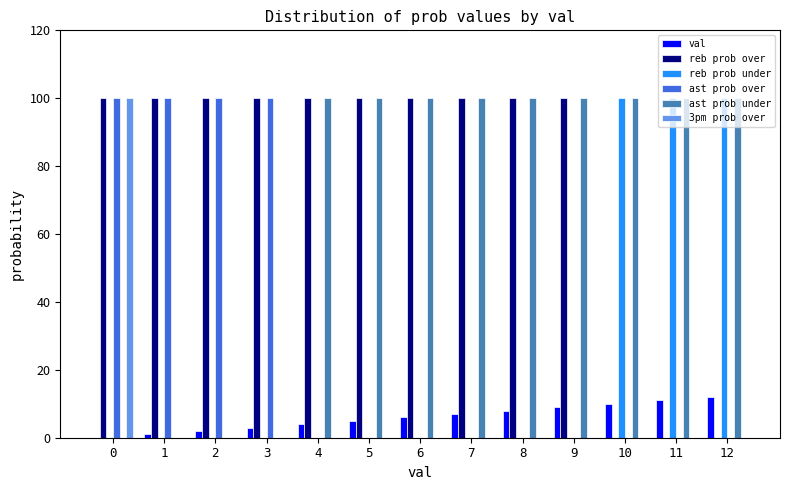

How many distinct data groups are displayed?

6